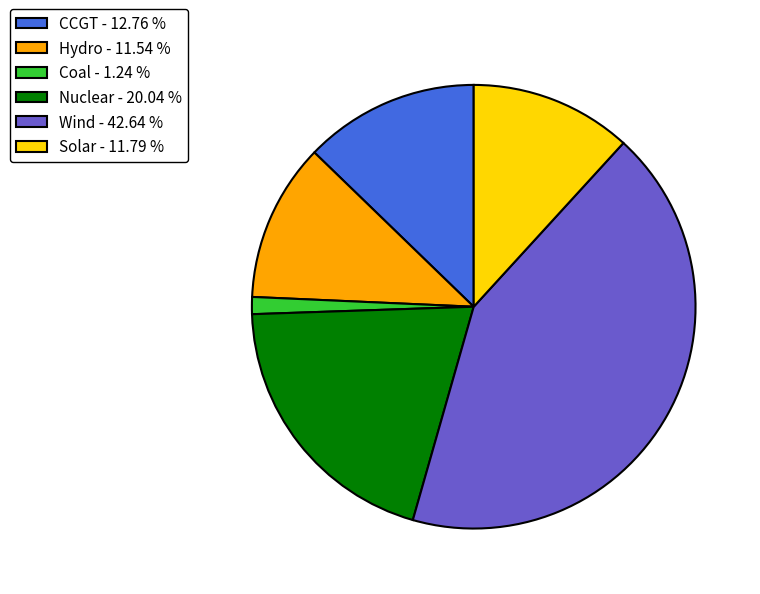

Combined, do Solar and Coal account for over 50%?

No